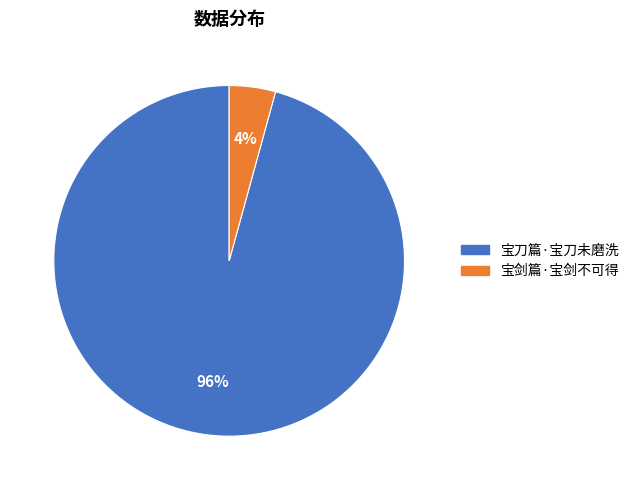

To the nearest percent, what percentage of the pie is 宝刀篇·宝刀未磨洗?

96%